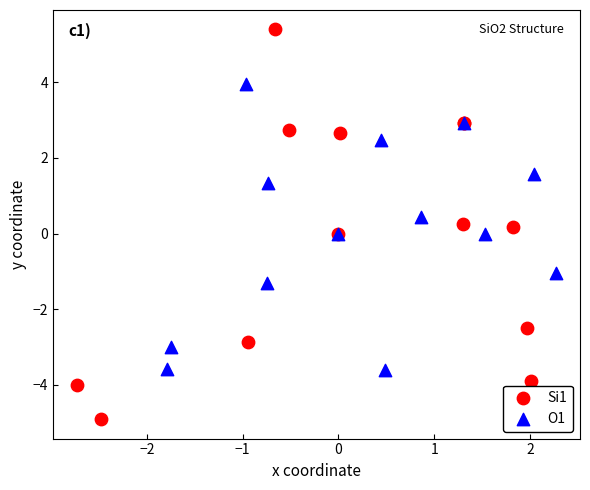

What are all the series names shown in the legend?

Si1, O1